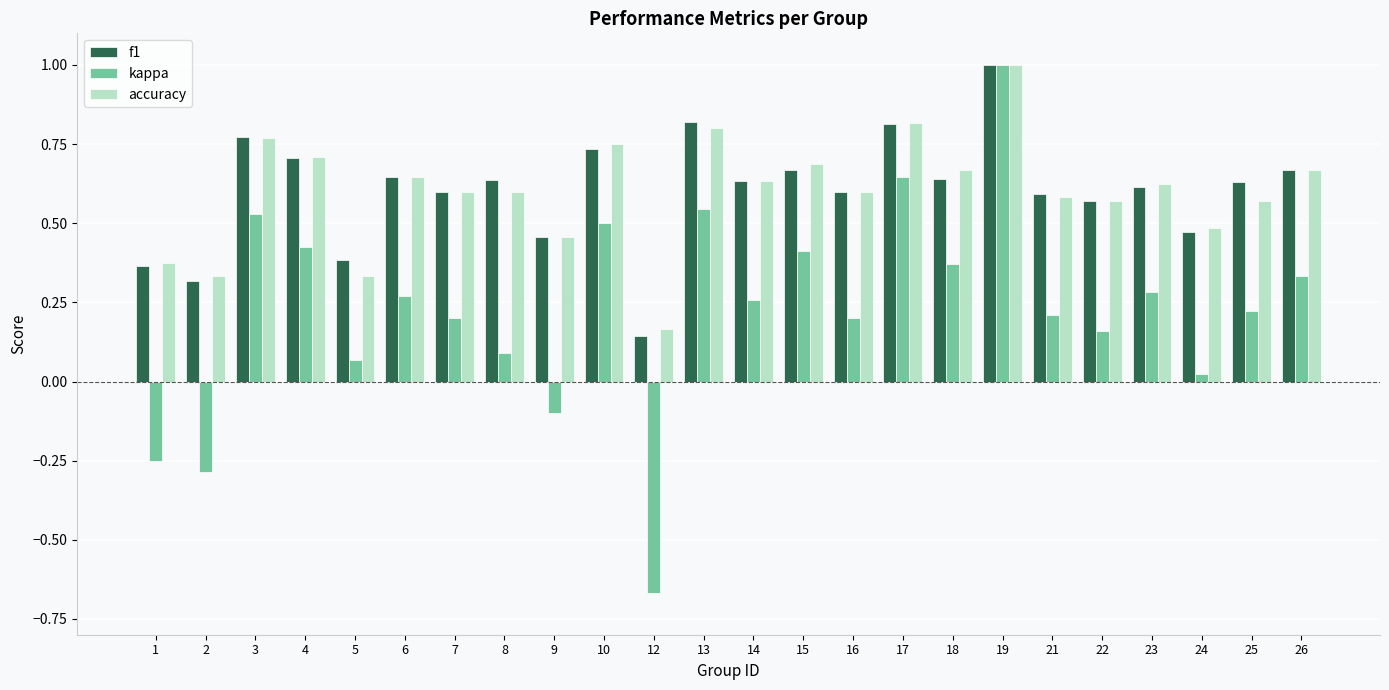

At which label does accuracy reach its peak?

19